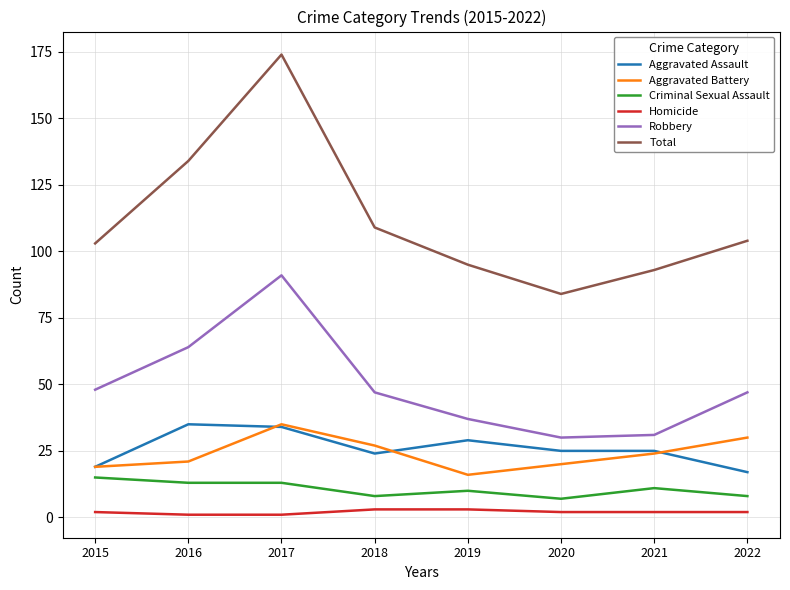

What is the difference between the maximum and minimum values in the Robbery series?

61